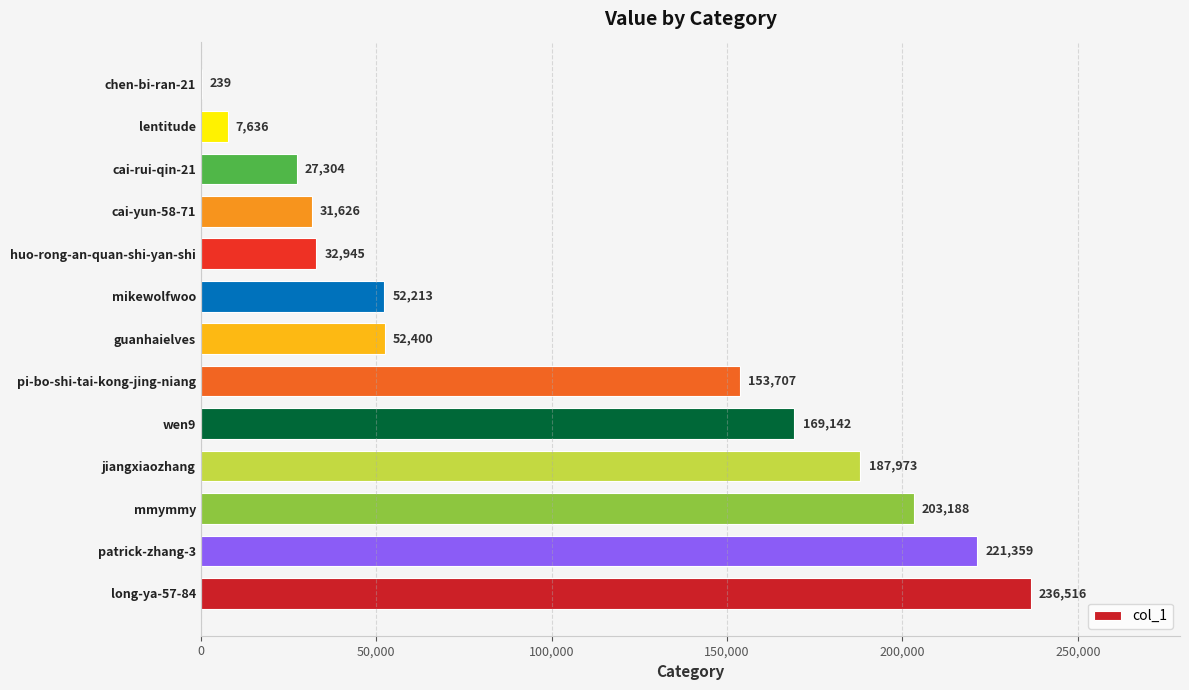

What value does the data have at mmymmy, to the nearest 10?

203190